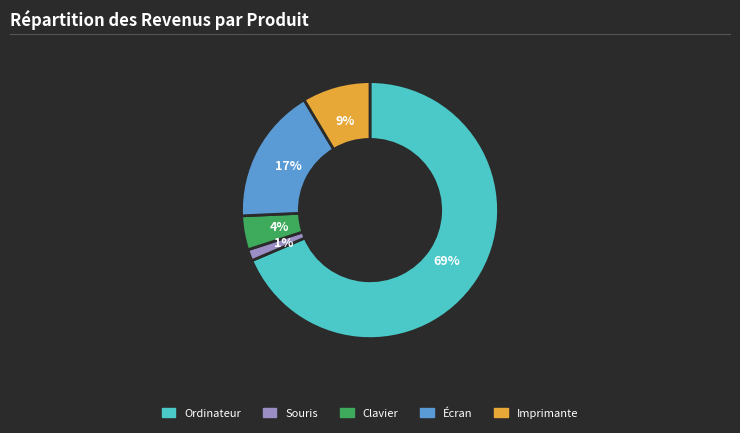

Between Imprimante and Clavier, which is larger?

Imprimante